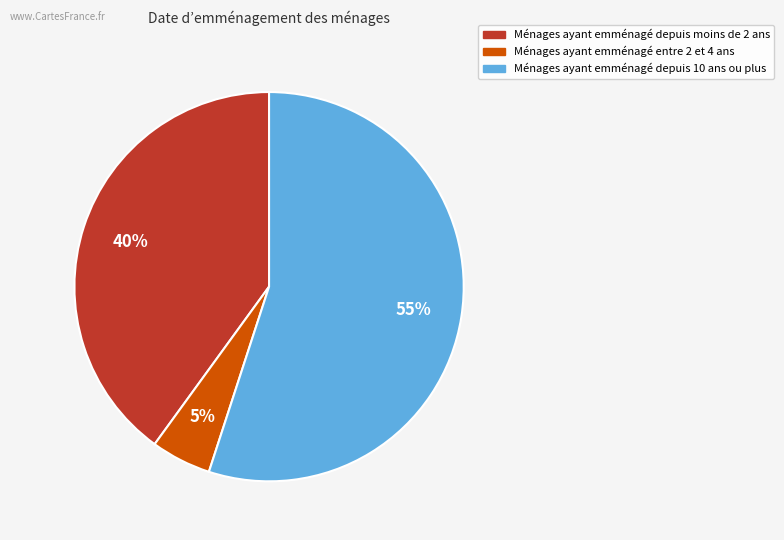

Is there a majority slice in this chart?

Yes